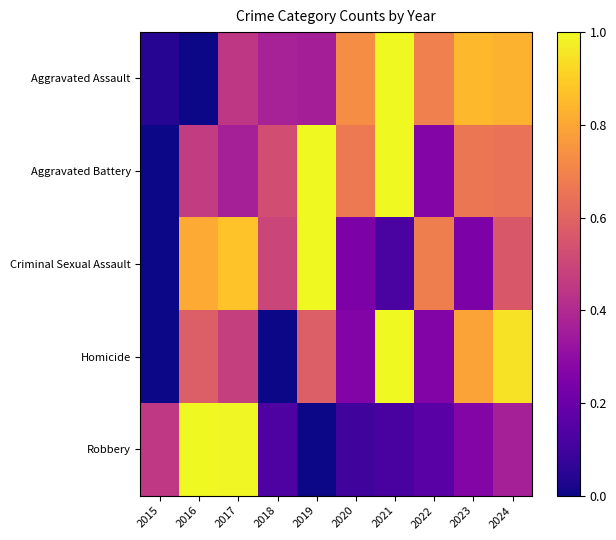

Reading left to right, list all the values displayed in this chart.

Aggravated Assault: 2015=0.0	2016=0.0	2017=0.4	2018=0.4	2019=0.4	2020=0.7	2021=1.0	2022=0.7	2023=0.8	2024=0.8
Aggravated Battery: 2015=0.0	2016=0.5	2017=0.4	2018=0.5	2019=1.0	2020=0.7	2021=1.0	2022=0.3	2023=0.7	2024=0.6
Criminal Sexual Assault: 2015=0.0	2016=0.8	2017=0.9	2018=0.5	2019=1.0	2020=0.2	2021=0.1	2022=0.7	2023=0.2	2024=0.6
Homicide: 2015=0.0	2016=0.6	2017=0.5	2018=0.0	2019=0.6	2020=0.3	2021=1.0	2022=0.3	2023=0.8	2024=0.9
Robbery: 2015=0.4	2016=1.0	2017=1.0	2018=0.1	2019=0.0	2020=0.1	2021=0.1	2022=0.2	2023=0.3	2024=0.4